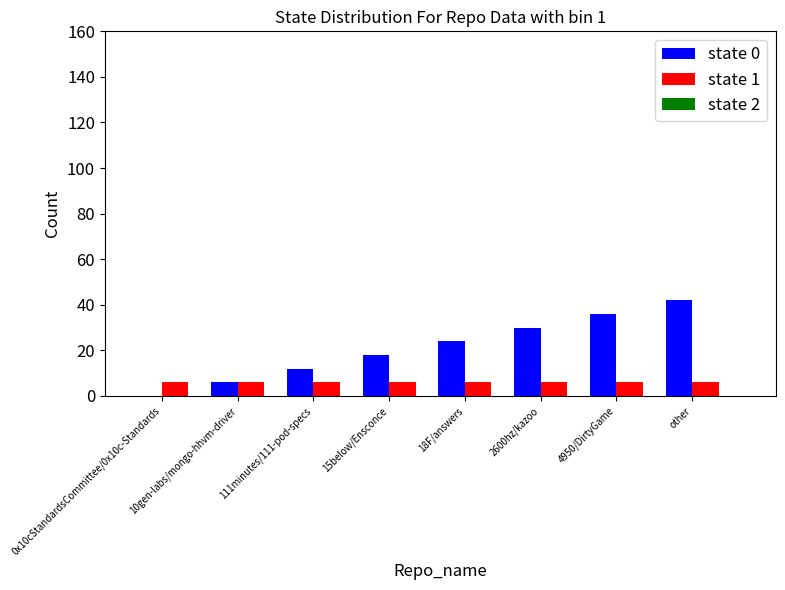

Which series has the largest total across all categories?

state 0